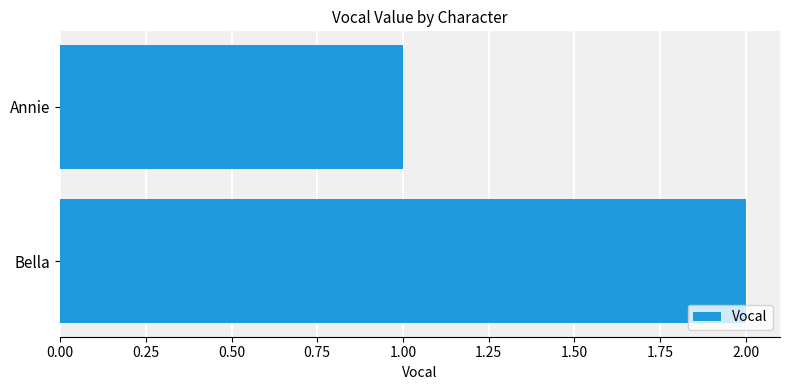

Between Bella and Annie, which is larger?

Bella